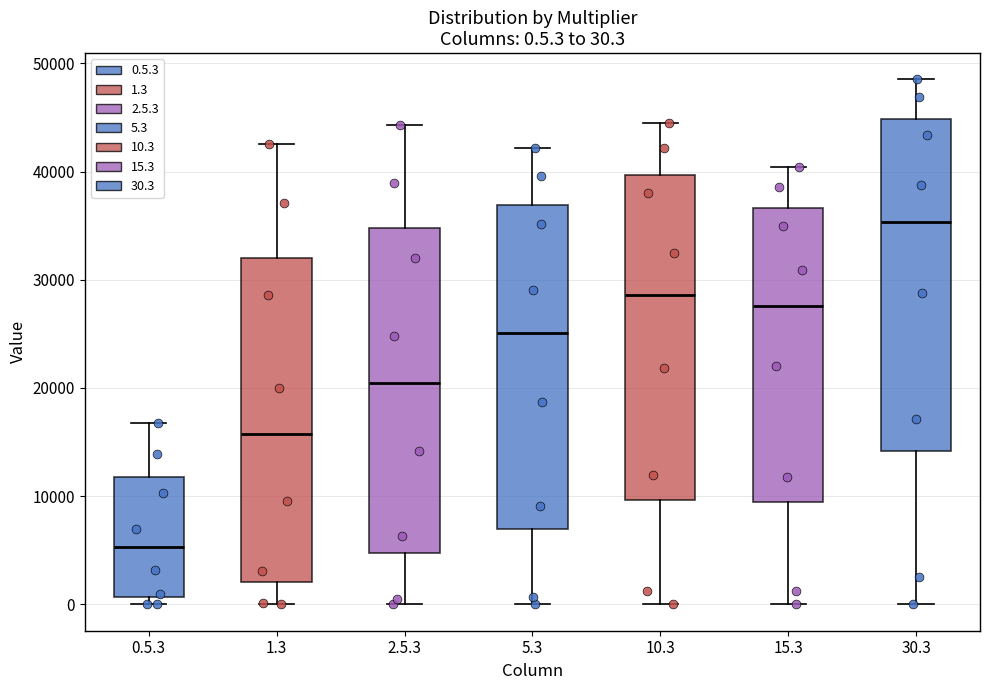

Which box has the highest median line?

30.3